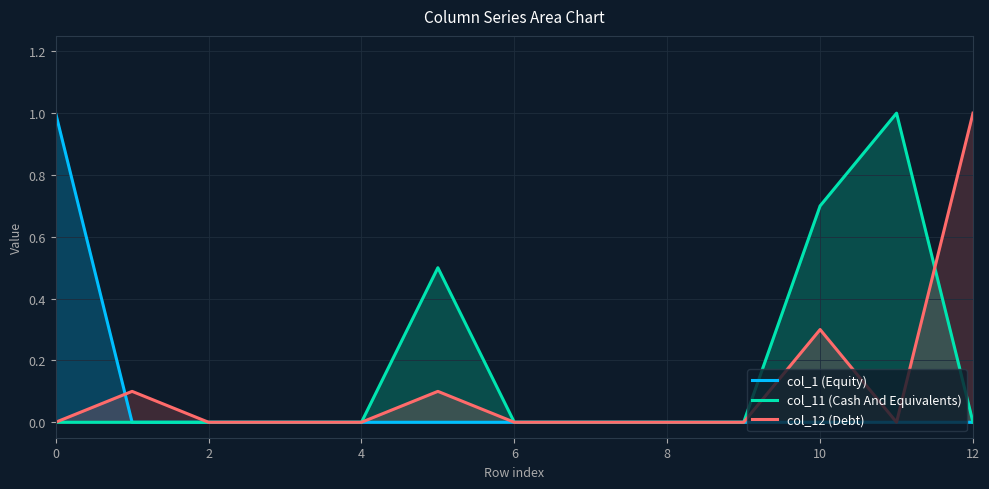

How many data points does each series have?

13